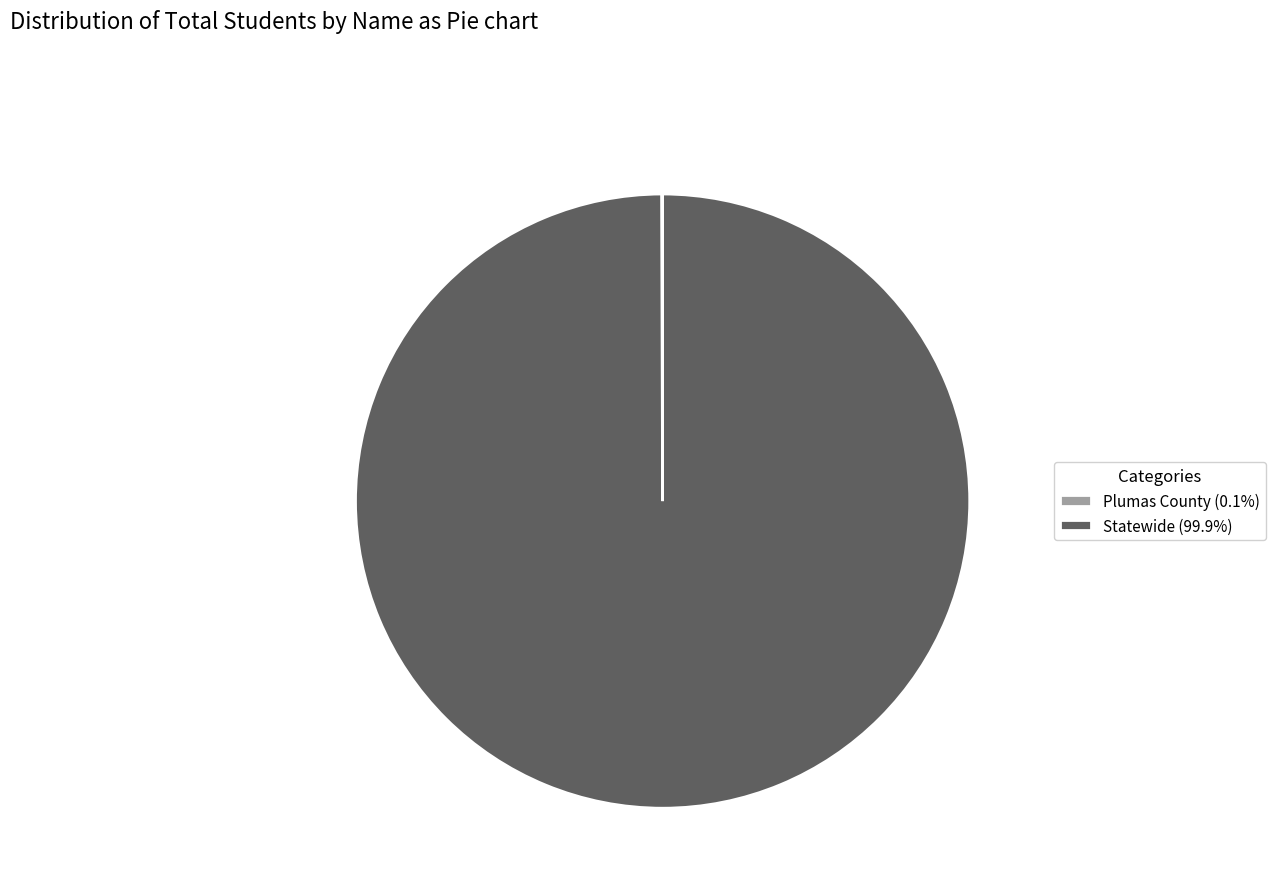

Does any single category account for the majority?

Yes